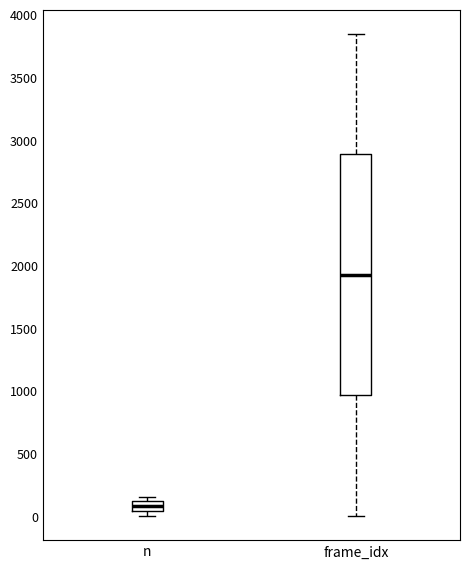

Reading left to right, read every box against the y-axis: the position of its median line, the range the box covers, and the ends of its whiskers. The values are not printed on the chart, so give them approximately, as read against the axis.

n: median 100 (inside the box), box 50 to 100, whiskers 0 to 150
frame_idx: median 1950, box 950 to 2900, whiskers 0 to 3850